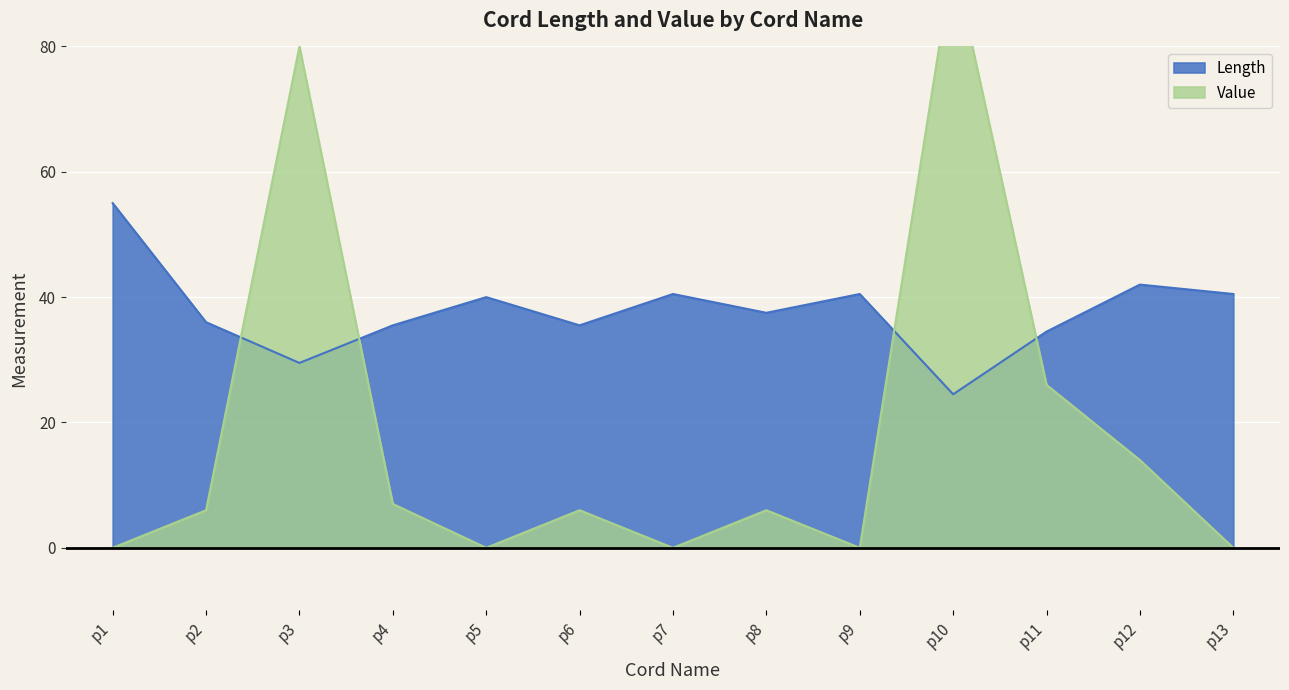

Where is the data nearest to the value 39?

p5